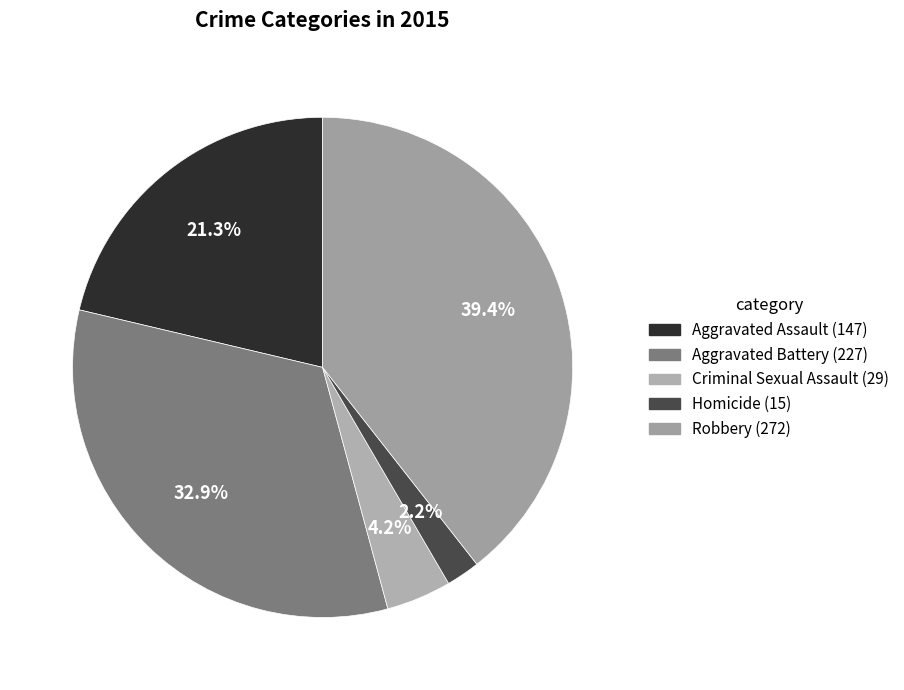

Count the number of slices in the pie.

5